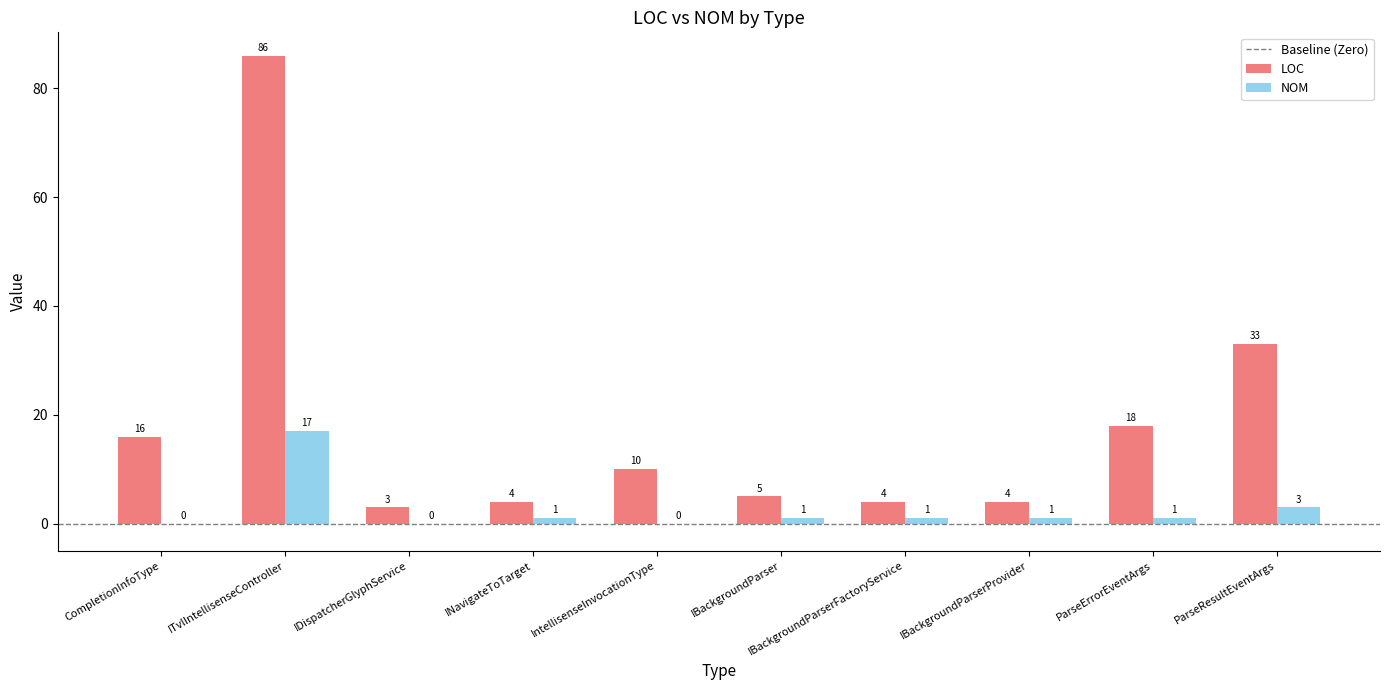

True or false: NOM has a value of 1 at ParseErrorEventArgs.

True